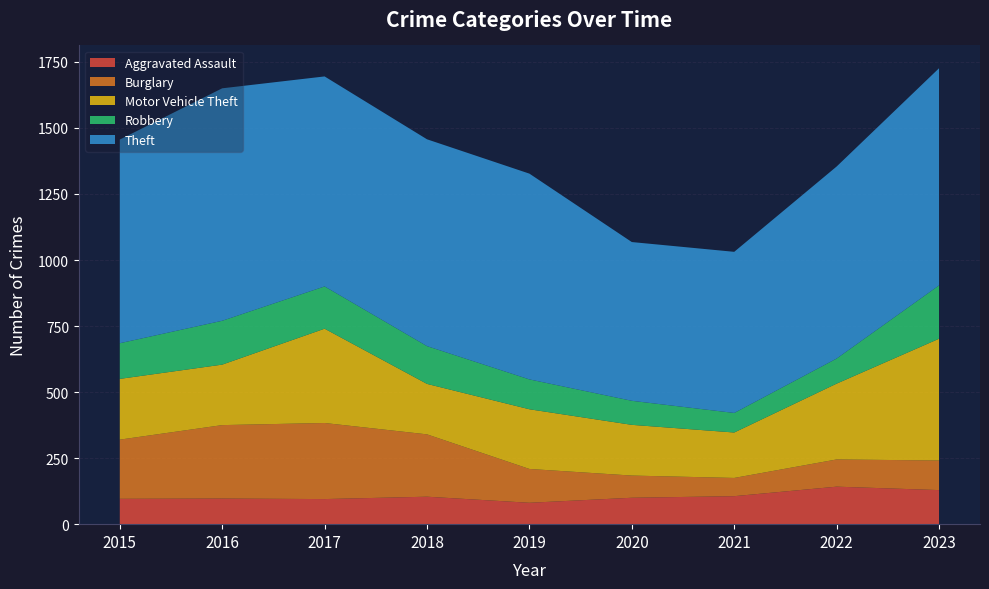

Reading left to right, what are all the values shown in this chart?

Aggravated Assault: 96	97	95	104	81	100	106	142	129
Burglary: 224	278	288	236	128	84	69	103	112
Motor Vehicle Theft: 230	229	357	191	226	192	172	287	461
Robbery: 135	166	160	143	113	91	74	95	202
Theft: 771	880	795	783	779	601	610	727	822